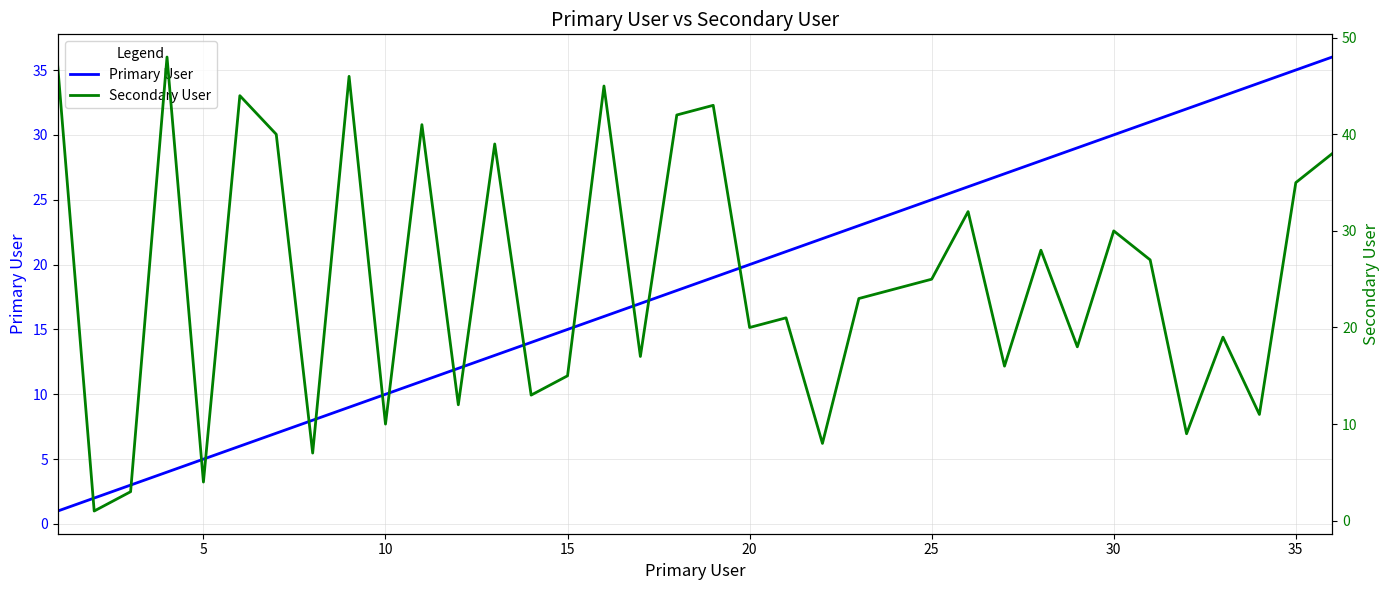

What is the minimum value shown in the chart?

1